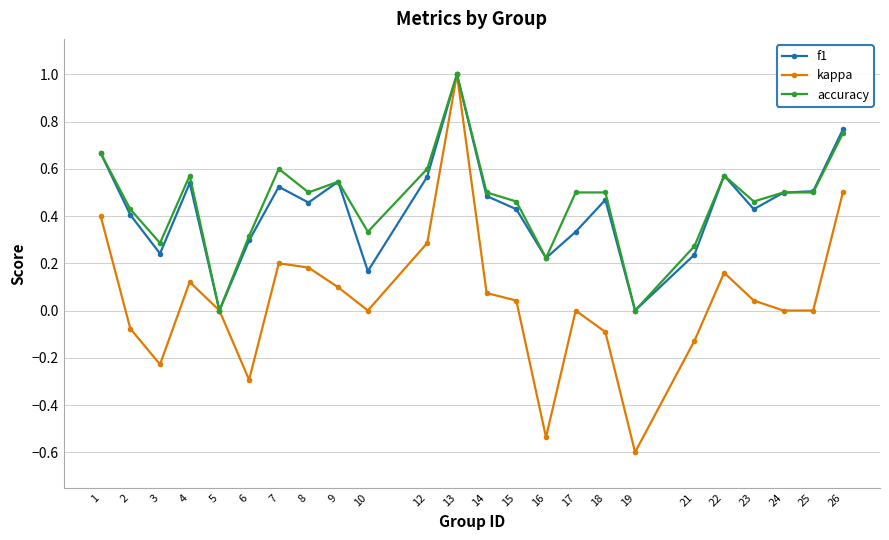

How many series are shown in this chart?

3